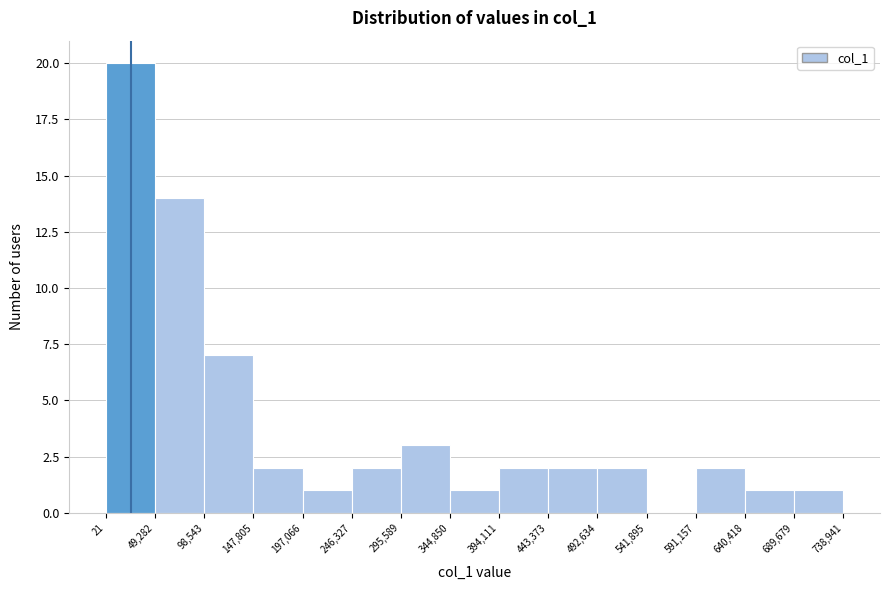

Which range on the x-axis has the tallest bar?

21 to 49,282